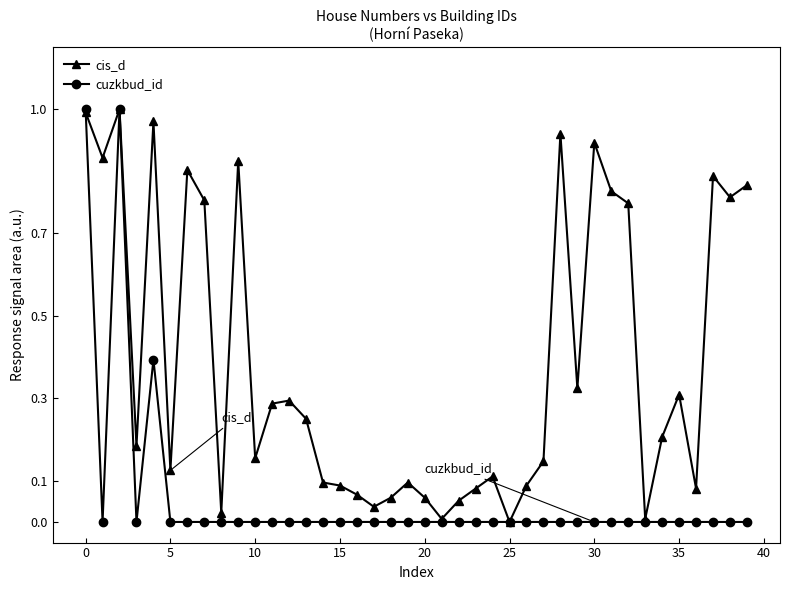

Which series has the largest total across all categories?

cis_d